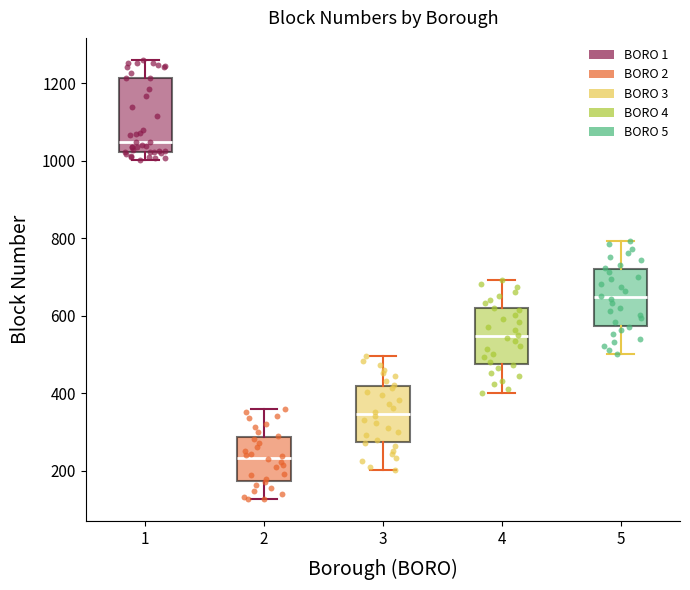

Which box is the tallest, from its lower edge to its upper edge?

1